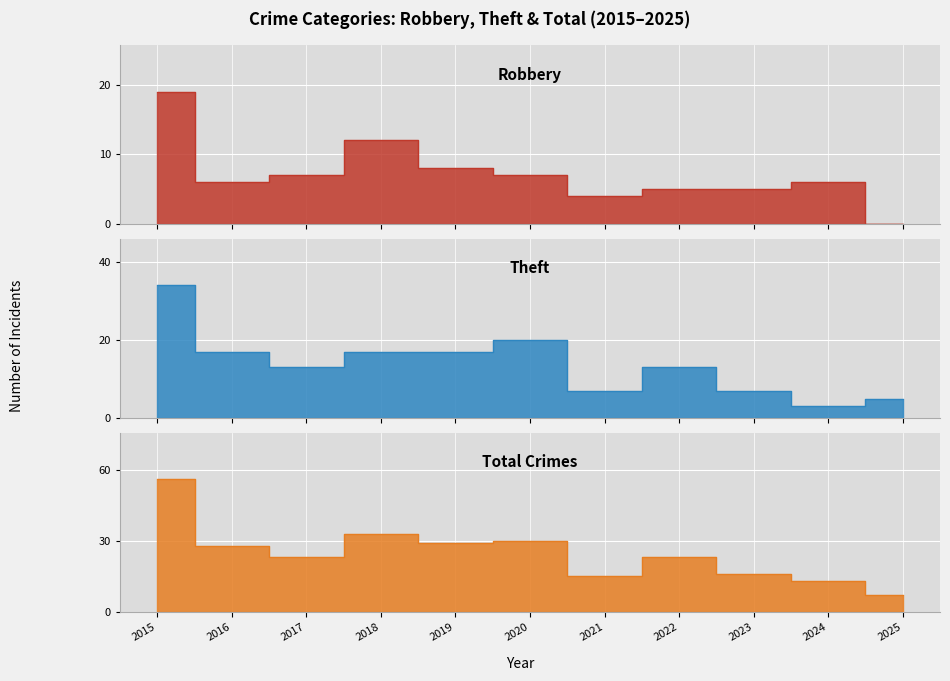

Which series has the largest total across all categories?

Total